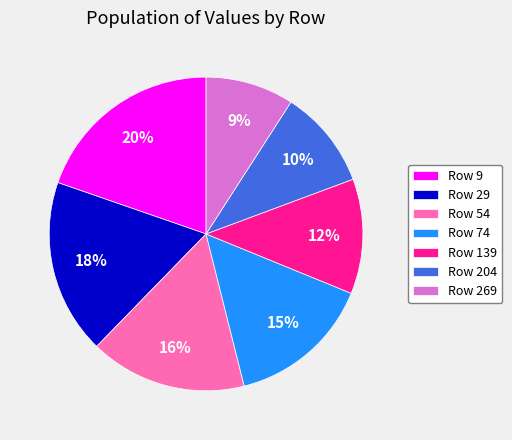

To the nearest percent, what is the difference between the largest and smallest slice percentages?

11%